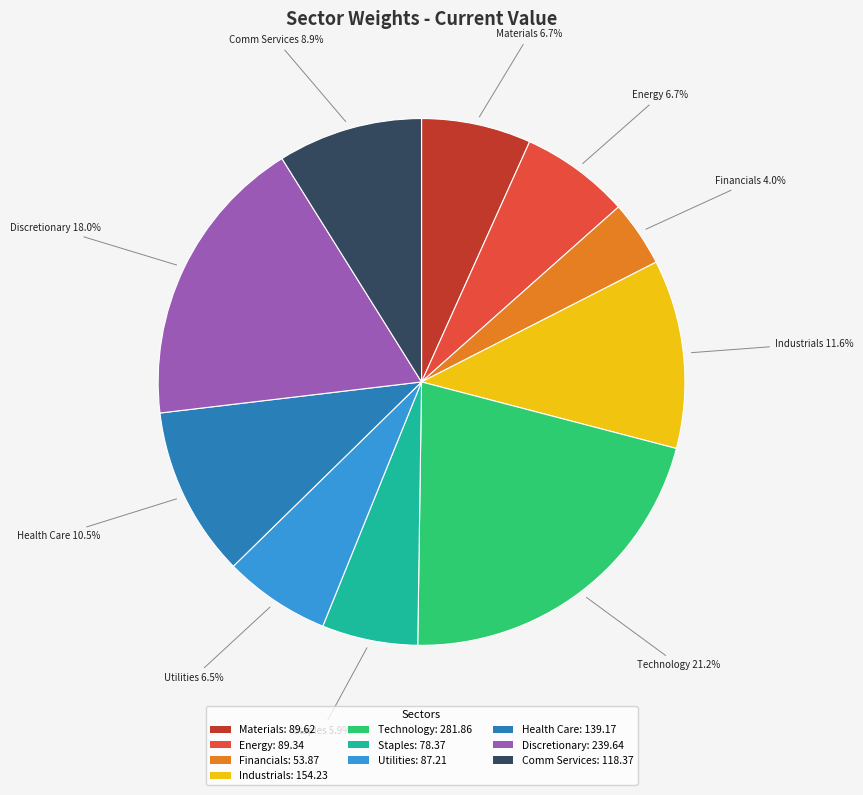

To the nearest percent, what is the combined percentage of Industrials and Financials?

16%